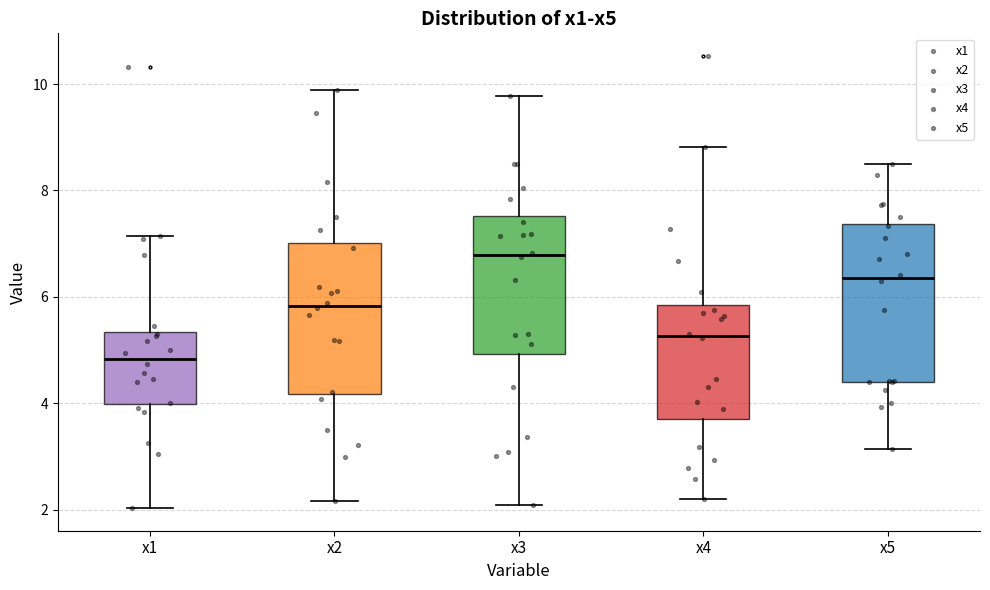

Reading left to right, read every box against the y-axis: the position of its median line, the range the box covers, and the ends of its whiskers. The values are not printed on the chart, so give them approximately, as read against the axis.

x1: median 4.8, box 4.0 to 5.4, whiskers 2.0 to 7.2
x2: median 5.8, box 4.2 to 7.0, whiskers 2.2 to 9.8
x3: median 6.8, box 5.0 to 7.6, whiskers 2.0 to 9.8
x4: median 5.2, box 3.8 to 5.8, whiskers 2.2 to 8.8
x5: median 6.4, box 4.4 to 7.4, whiskers 3.2 to 8.6